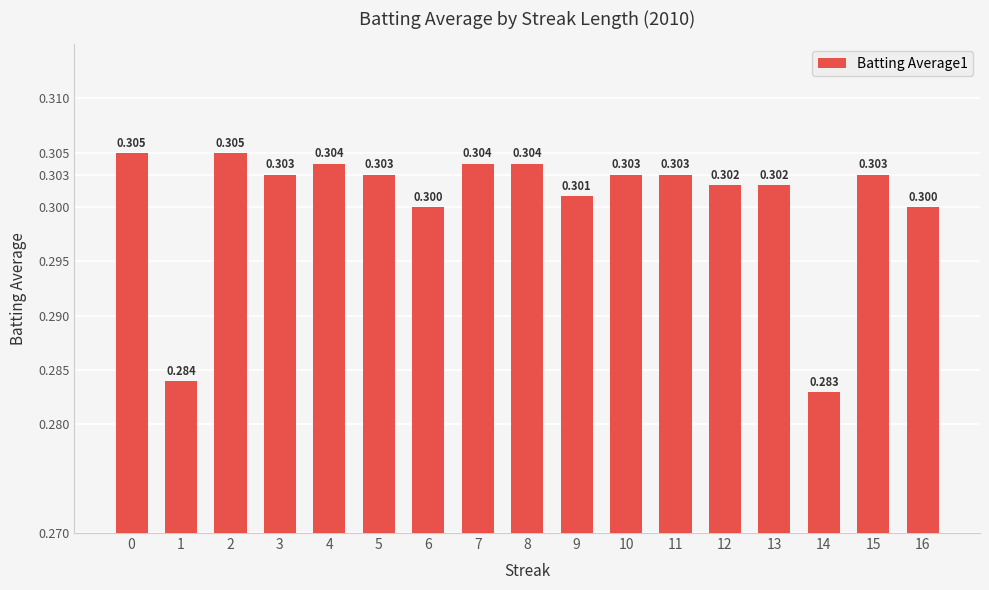

Reading left to right, list all the values displayed in this chart.

0=0.3	1=0.3	2=0.3	3=0.3	4=0.3	5=0.3	6=0.3	7=0.3	8=0.3	9=0.3	10=0.3	11=0.3	12=0.3	13=0.3	14=0.3	15=0.3	16=0.3